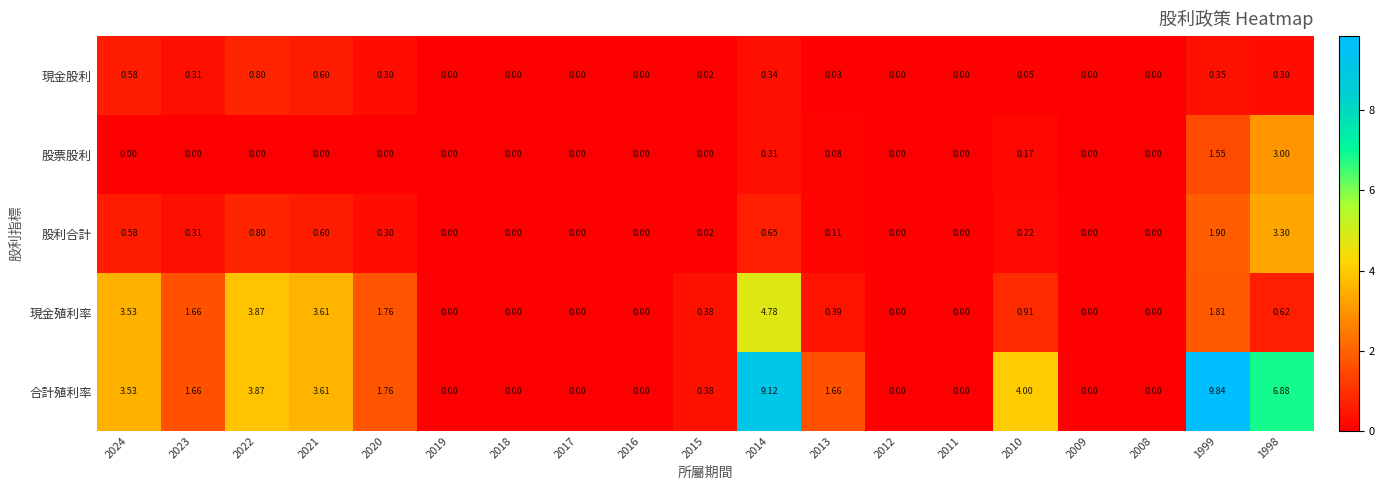

Which series has the largest total across all categories?

合計殖利率